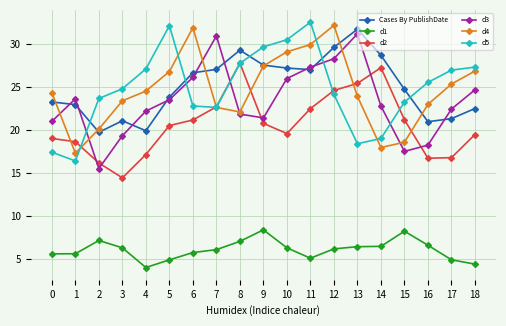

What are all the series names shown in the legend?

Cases By PublishDate, d1, d2, d3, d4, d5